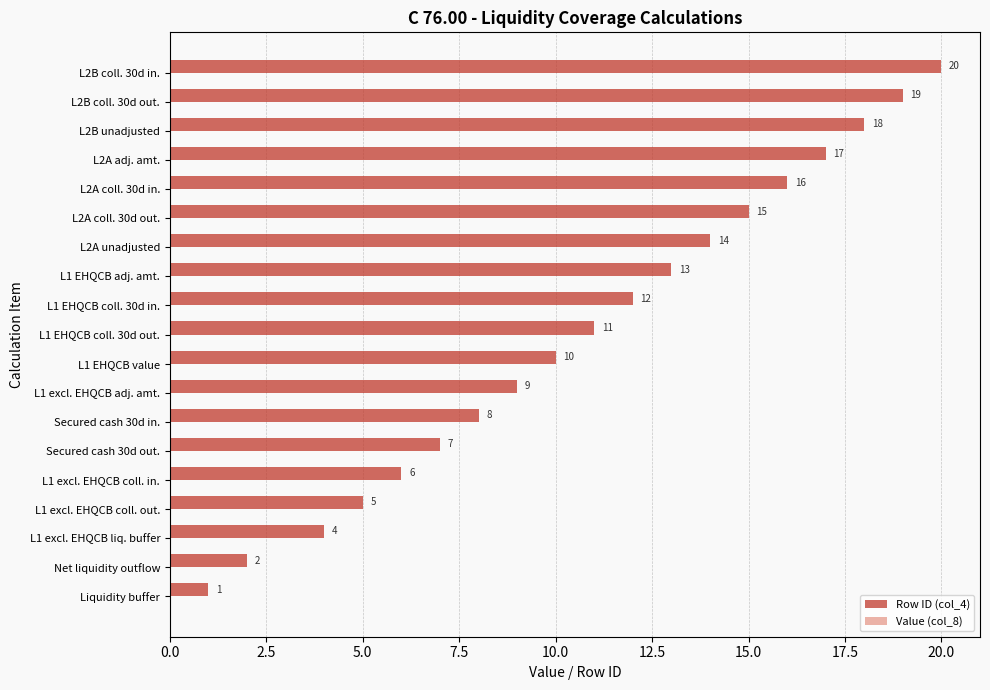

List the labels in order of value, largest first.

L2B coll. 30d in., L2B coll. 30d out., L2B unadjusted, L2A adj. amt., L2A coll. 30d in., L2A coll. 30d out., L2A unadjusted, L1 EHQCB adj. amt., L1 EHQCB coll. 30d in., L1 EHQCB coll. 30d out., L1 EHQCB value, L1 excl. EHQCB adj. amt., Secured cash 30d in., Secured cash 30d out., L1 excl. EHQCB coll. in., L1 excl. EHQCB coll. out., L1 excl. EHQCB liq. buffer, Net liquidity outflow, Liquidity buffer